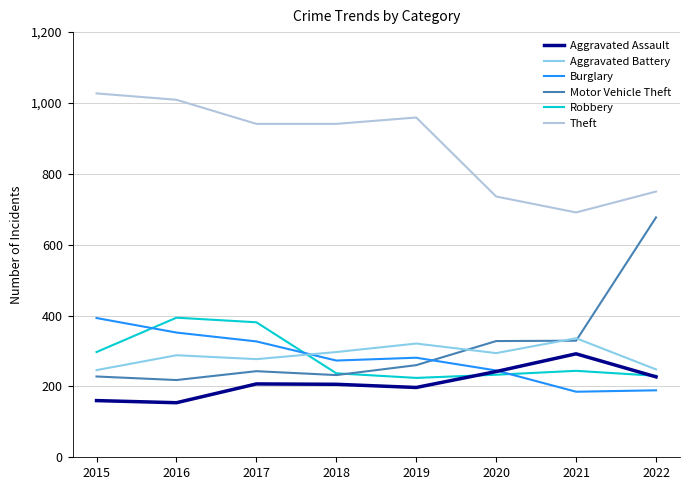

Is the value of Theft at 2015 greater than the value of Motor Vehicle Theft at 2016?

Yes